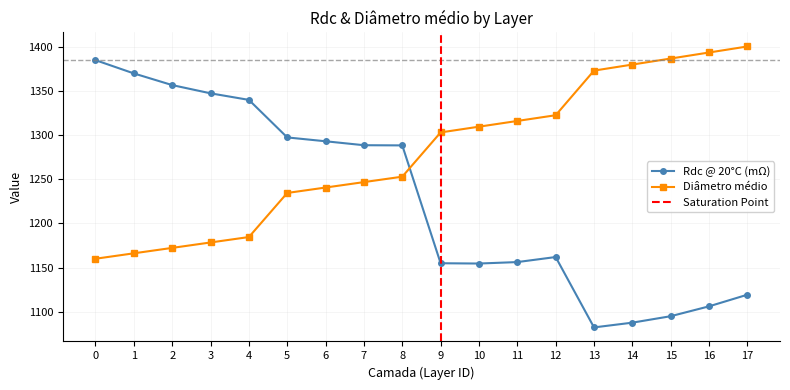

How many interior local peaks does the Rdc @ 20°C (mΩ) series have?

1